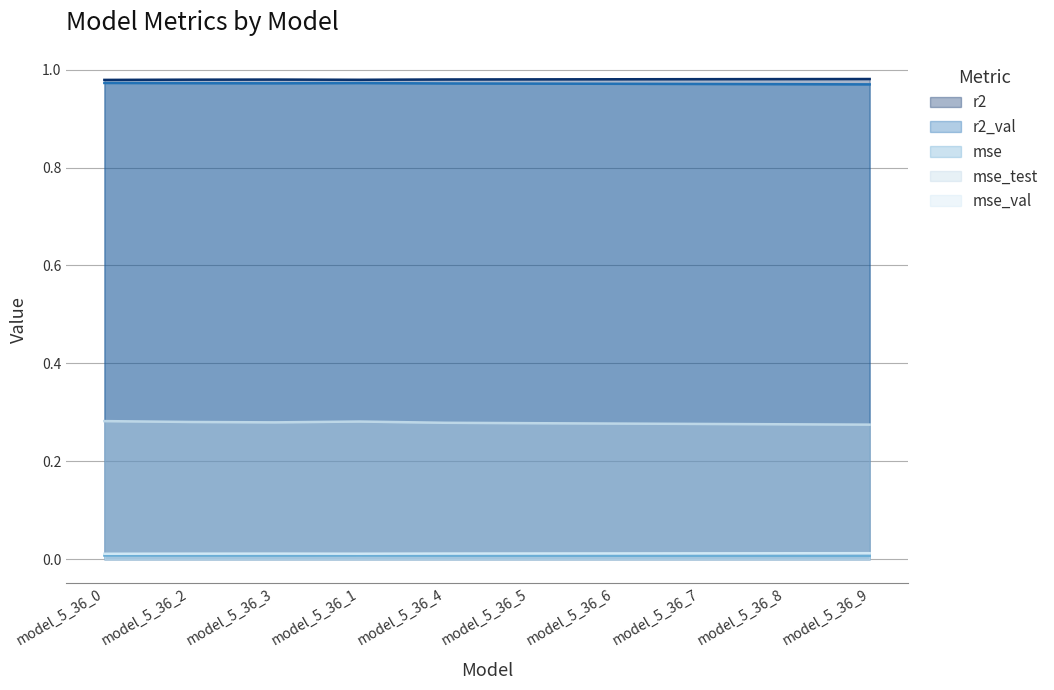

True or false: r2 and r2_val cross at least once.

False